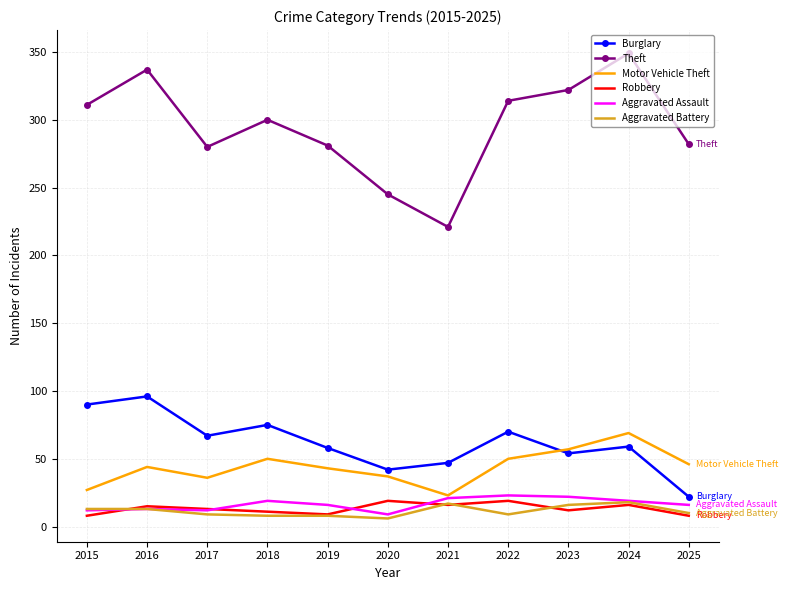

What is the minimum value for Robbery?

8